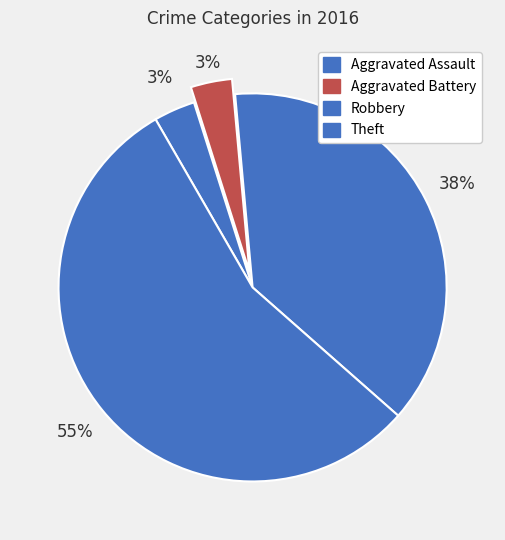

Which has a higher value, Aggravated Battery or Robbery?

Robbery